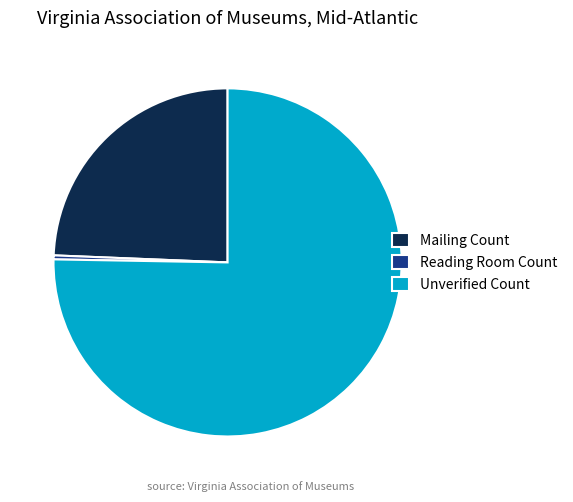

Rank the categories by value from lowest to highest.

Reading Room Count, Mailing Count, Unverified Count